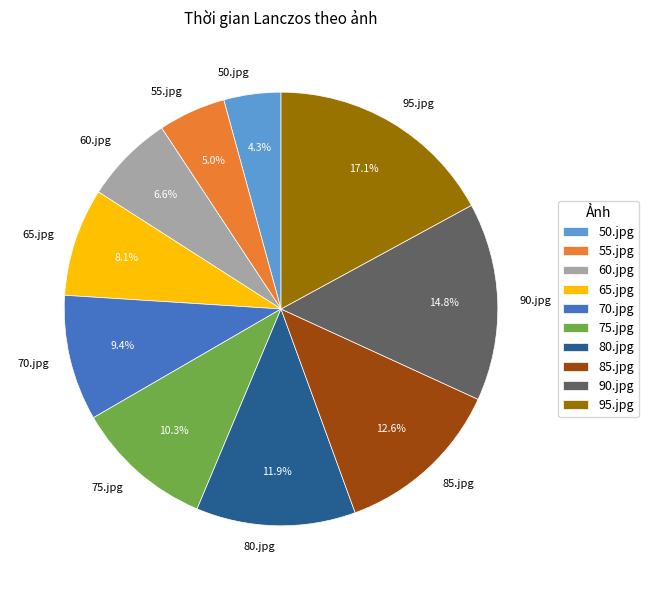

Is it true that 85.jpg is 23% of the pie?

False